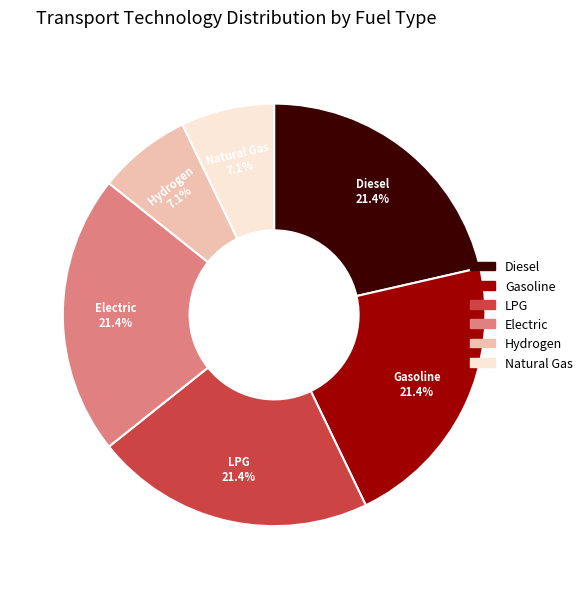

Is there a majority slice in this chart?

No